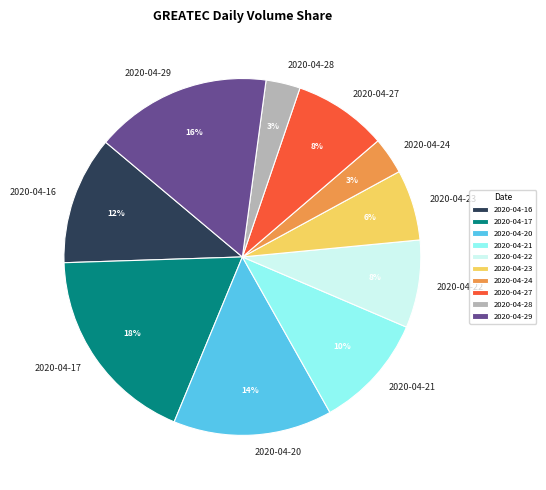

To the nearest percent, what is the combined percentage of 2020-04-22 and 2020-04-20?

22%